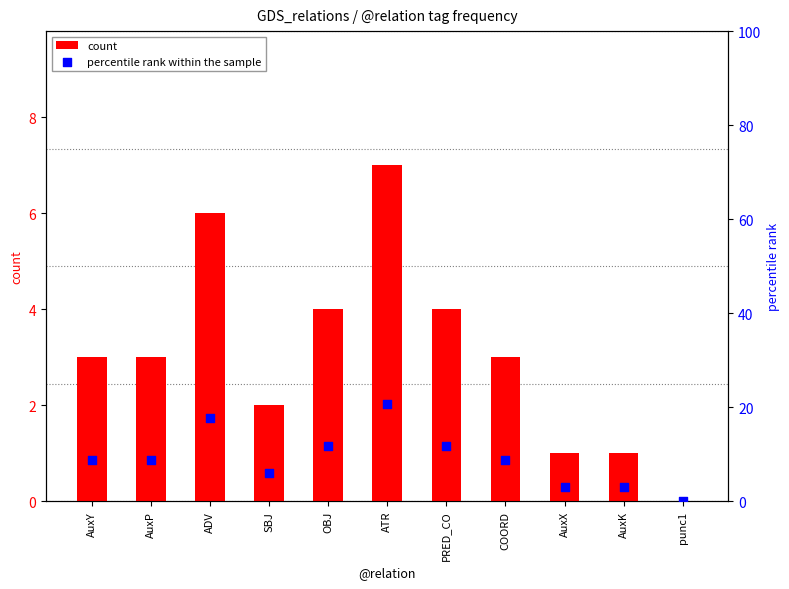

Which series has the largest total across all categories?

percentile rank within the sample